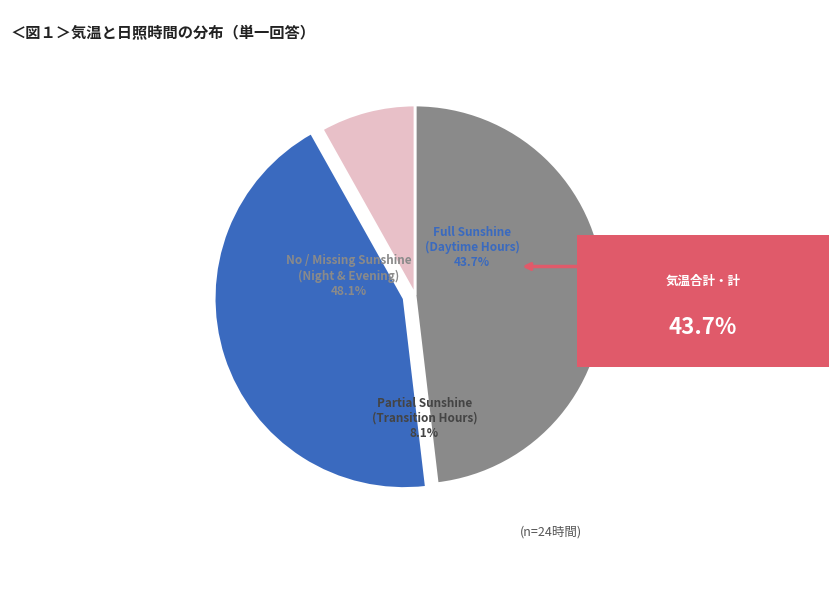

Does 12:00 account for over 50% of the chart?

No